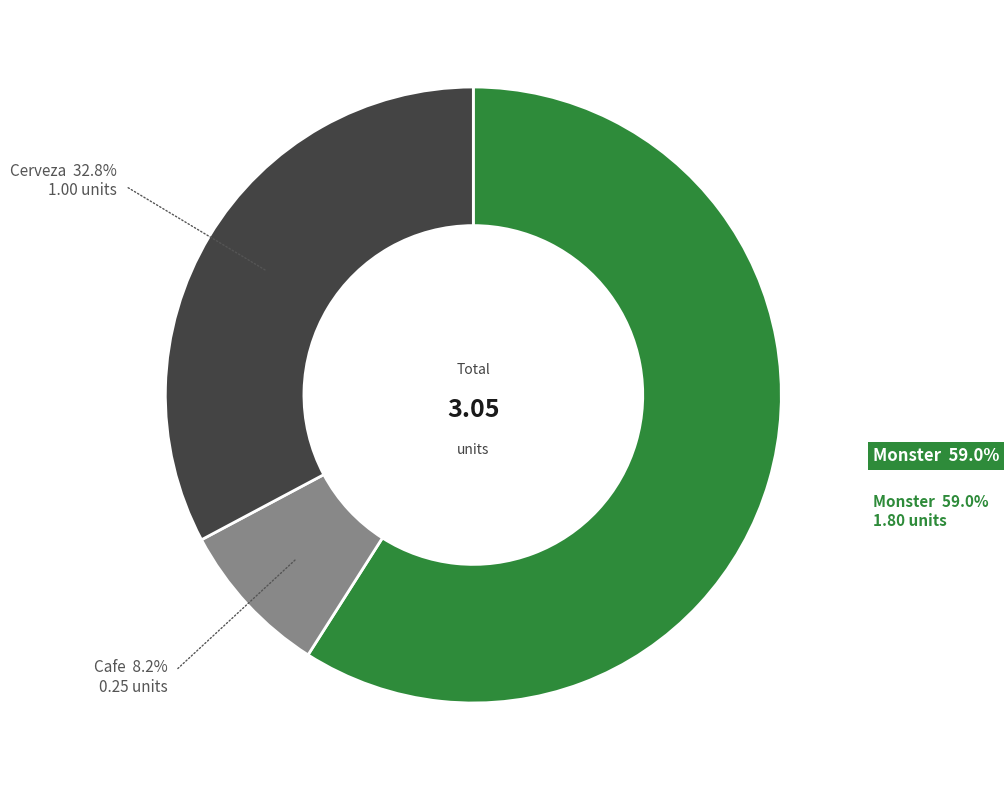

Is there any slice that represents more than half of the pie?

Yes